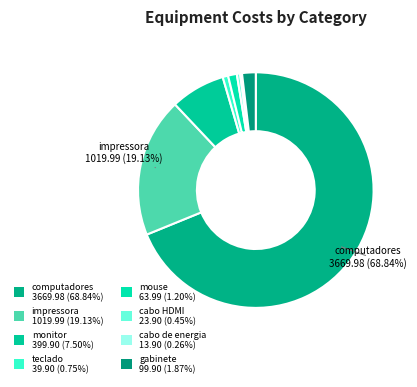

To the nearest percent, what is the combined percentage of impressora and monitor?

27%